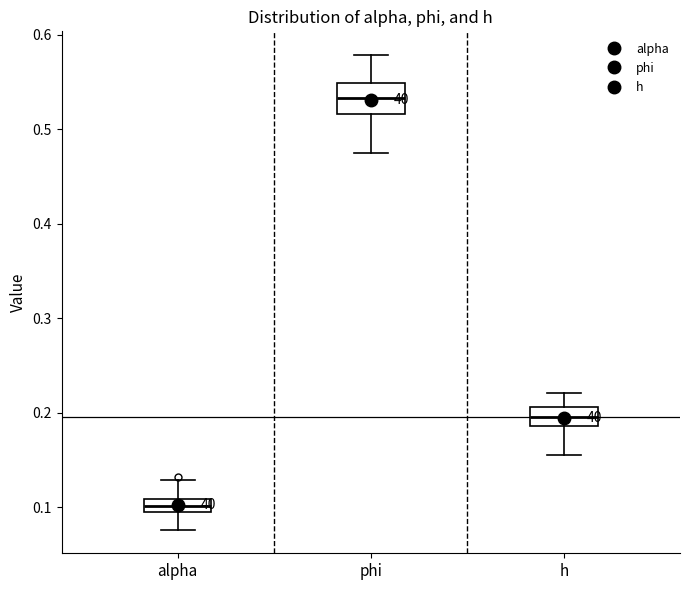

Which box has the lowest median line?

alpha